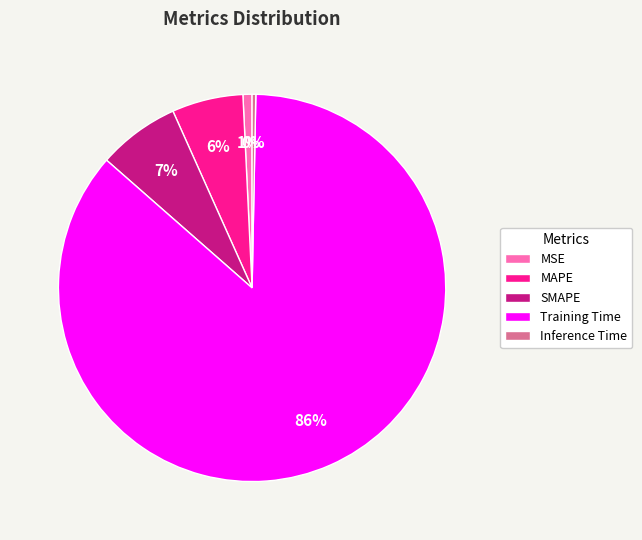

What is the largest slice in the pie chart?

Training Time